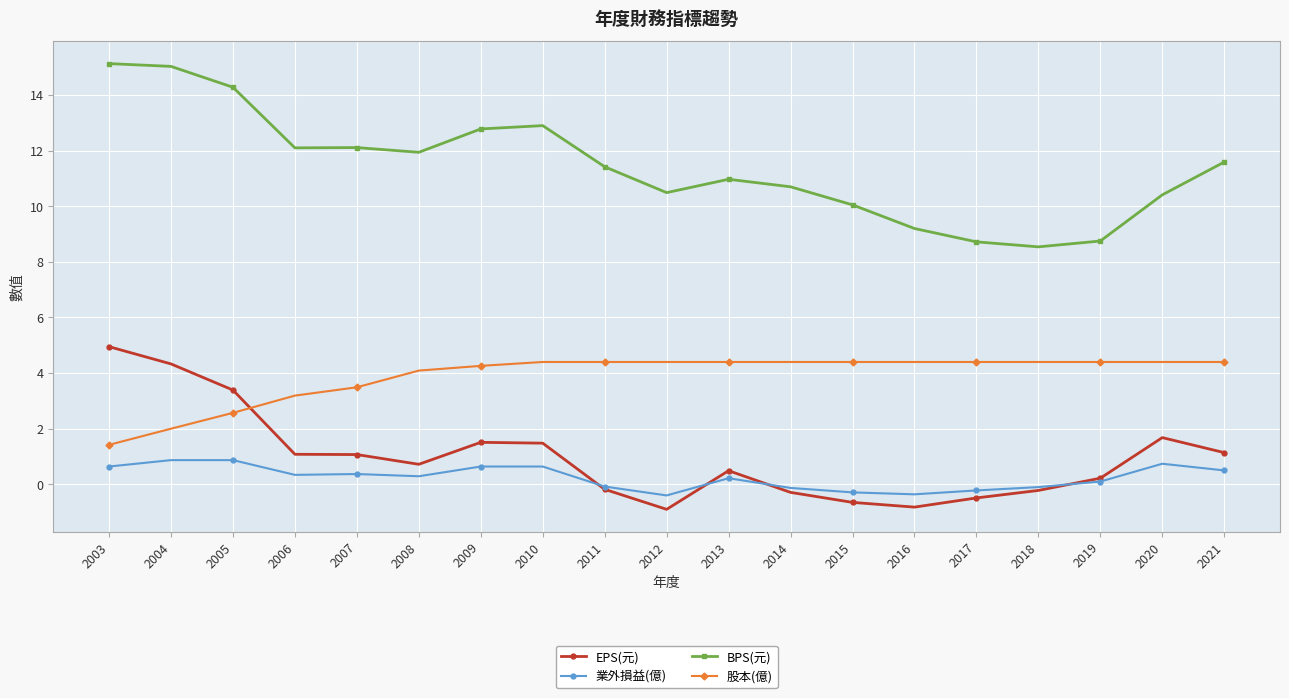

Is it true that 股本(億) equals 6.7 at 2019?

False